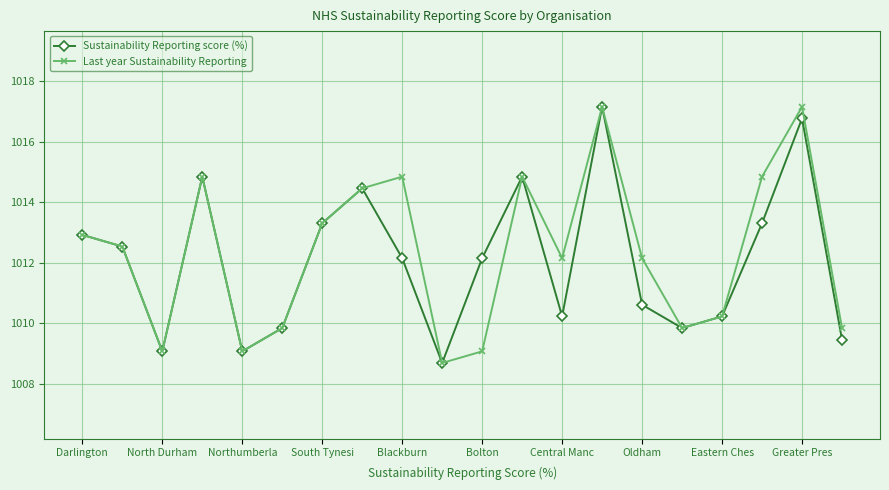

What is the difference between the second highest and second lowest values in the Sustainability Reporting score (%) series?

7.7